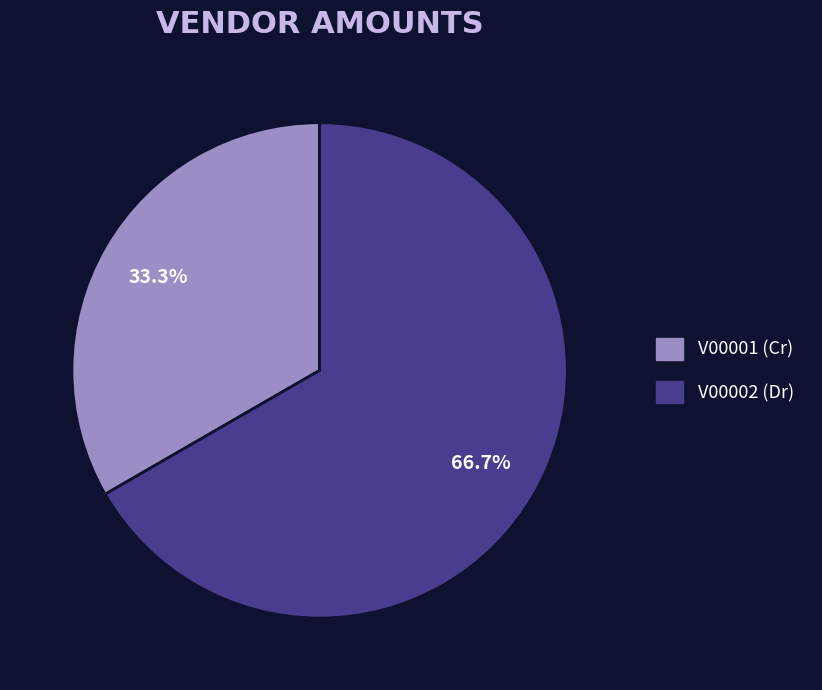

How many segments does this pie chart have?

2